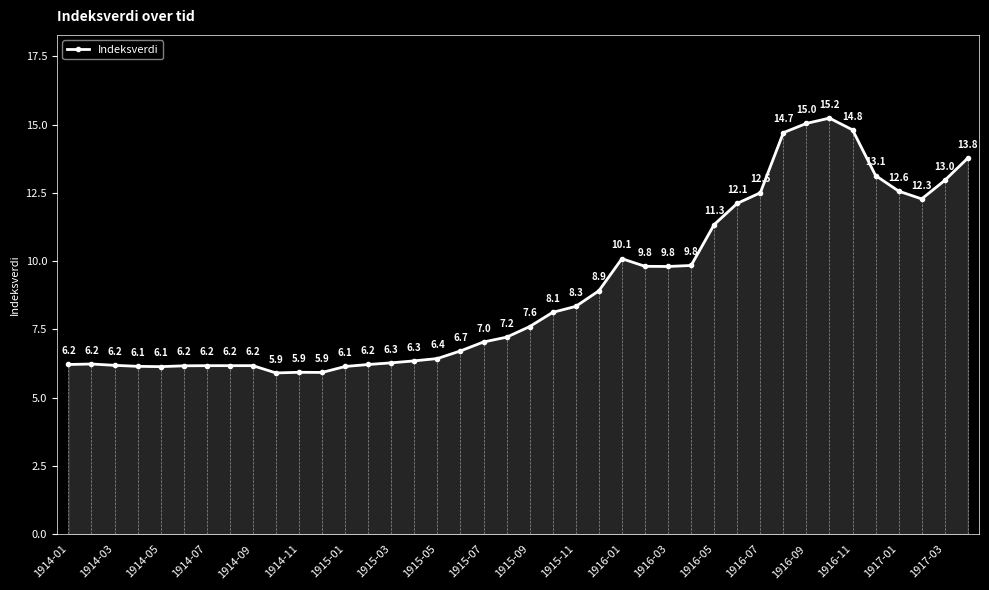

What value does the Indeksverdi series have at 1914-05?

6.1